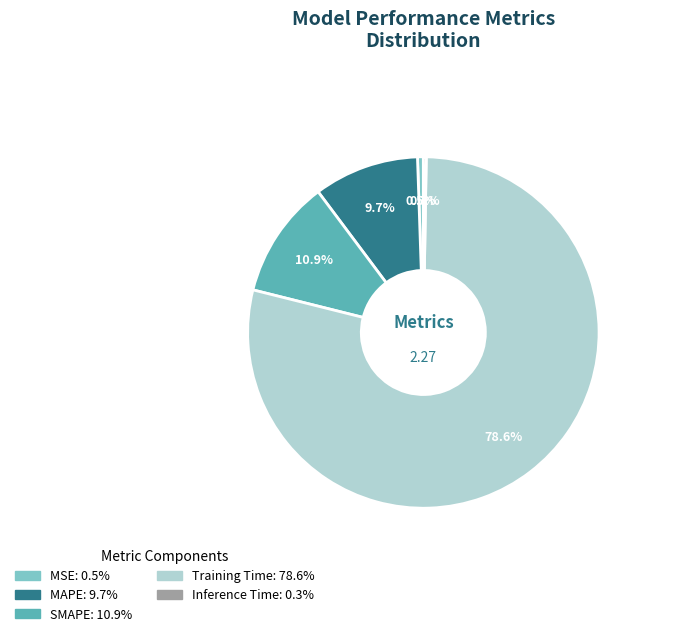

Which has a higher value, MSE or Training Time?

Training Time